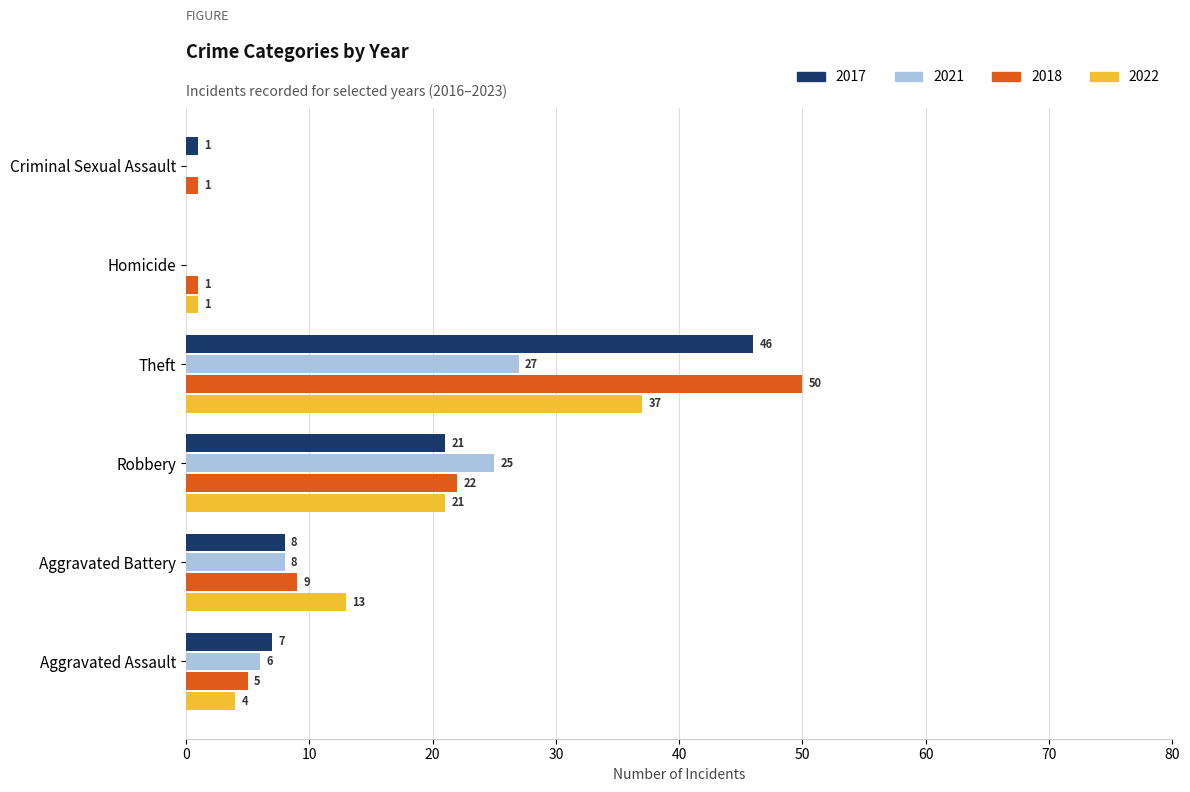

Count the number of categories in the chart.

6